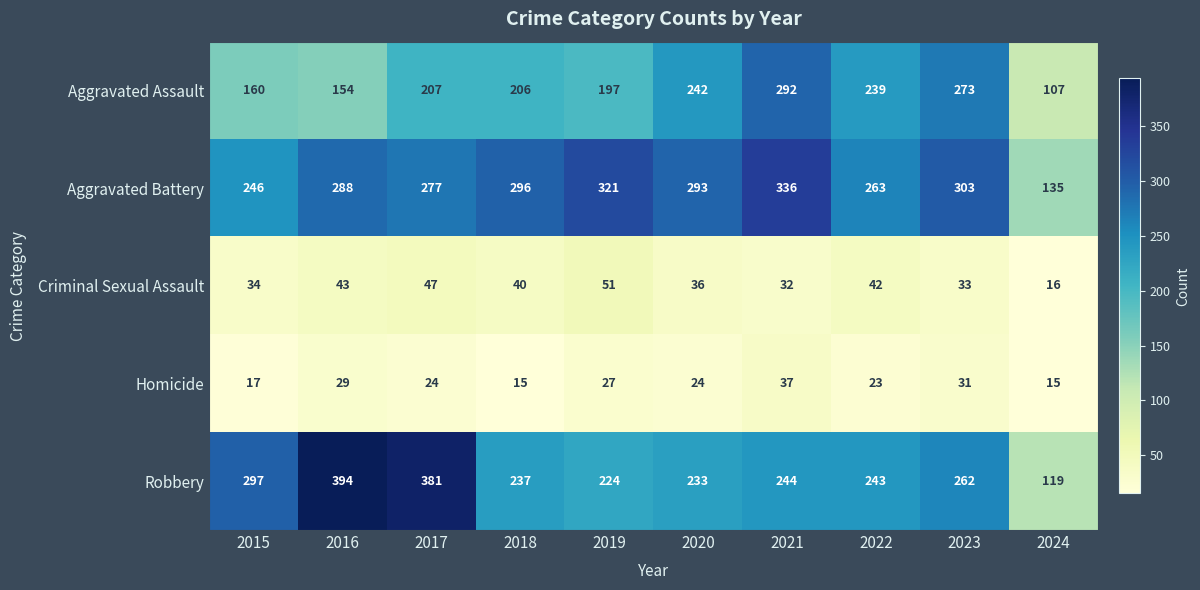

At how many categories does at least one series exceed 306?

4